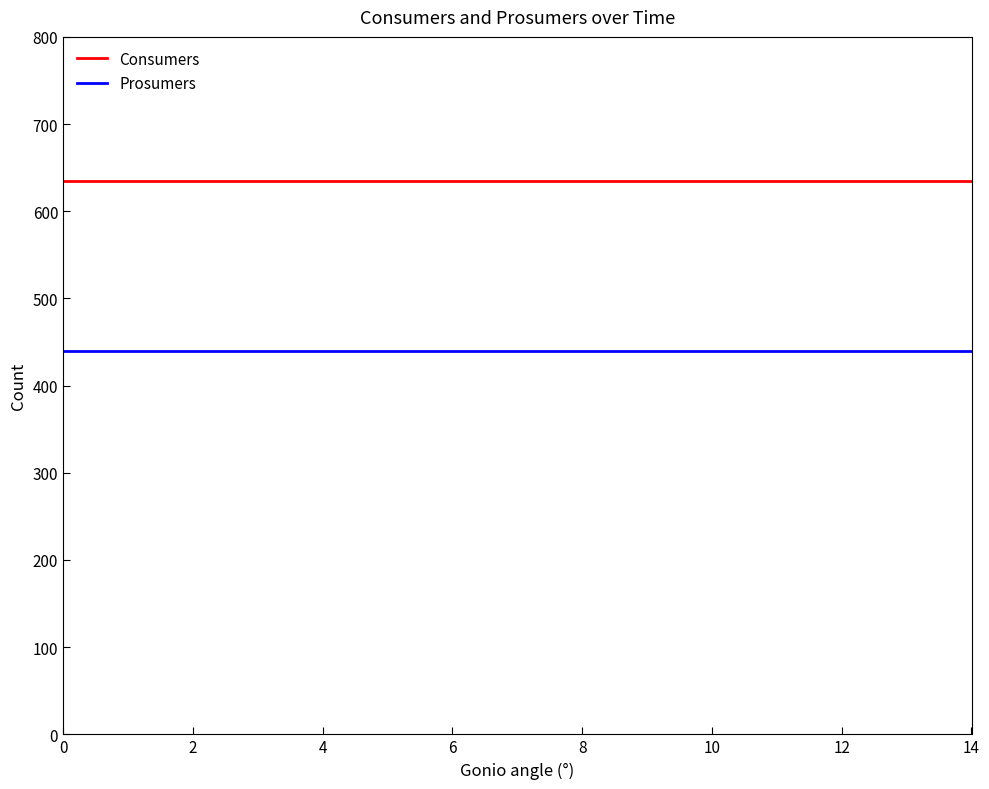

Is this an area chart (filled region under the line)?

No